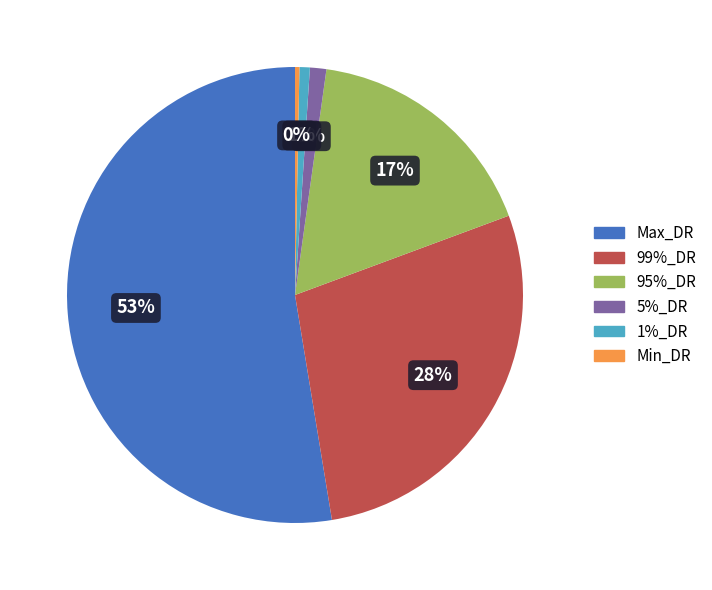

Does Max_DR account for over 50% of the chart?

Yes